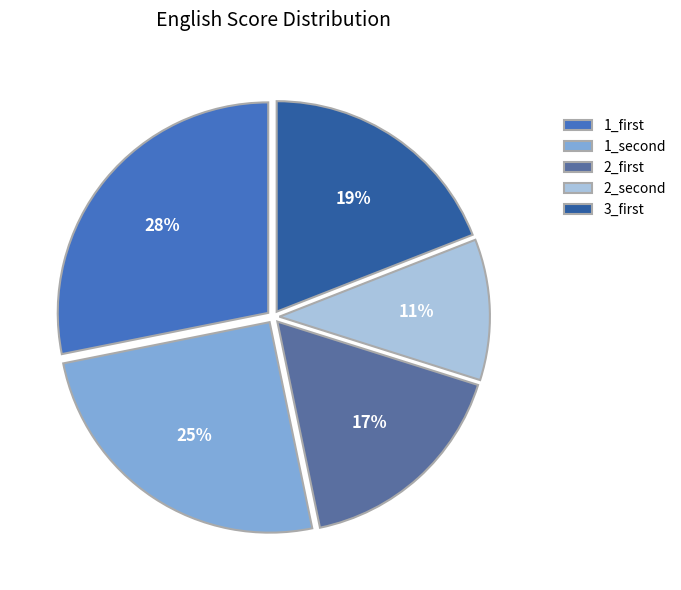

Which has a higher value, 2_first or 1_first?

1_first